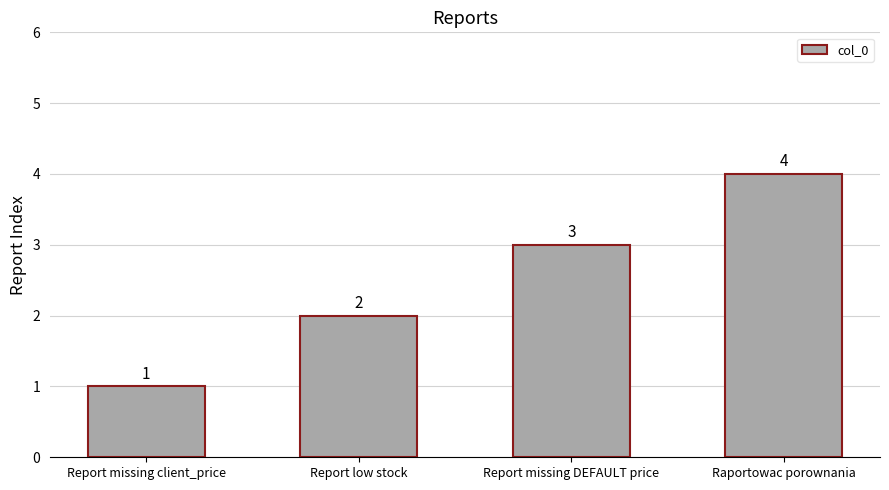

How many values are between 2 and 4?

3